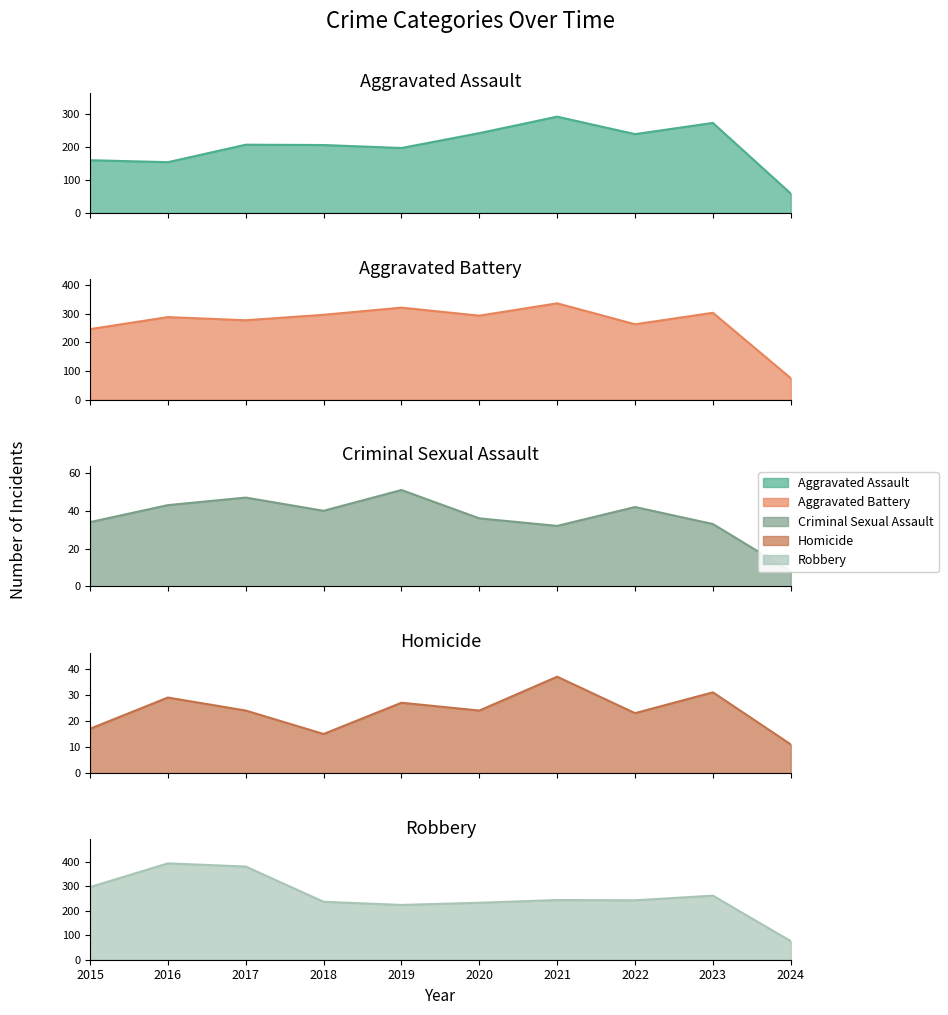

Is it true that Aggravated Assault equals 292 at 2021?

True